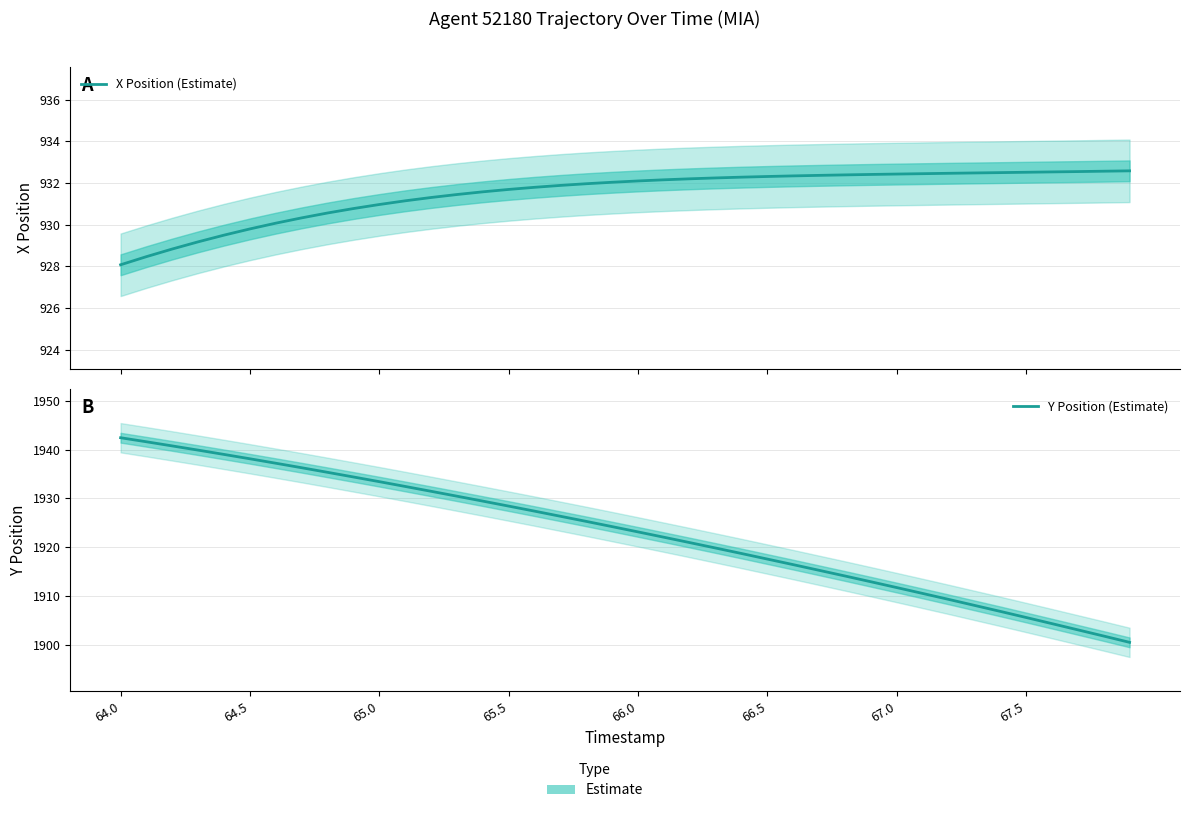

At how many categories does at least one series exceed 1605?

40